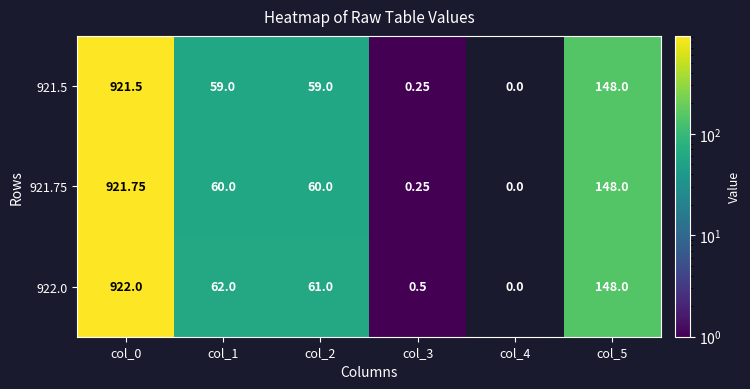

List the series in order of their peak value, highest first.

922.0, 921.75, 921.5